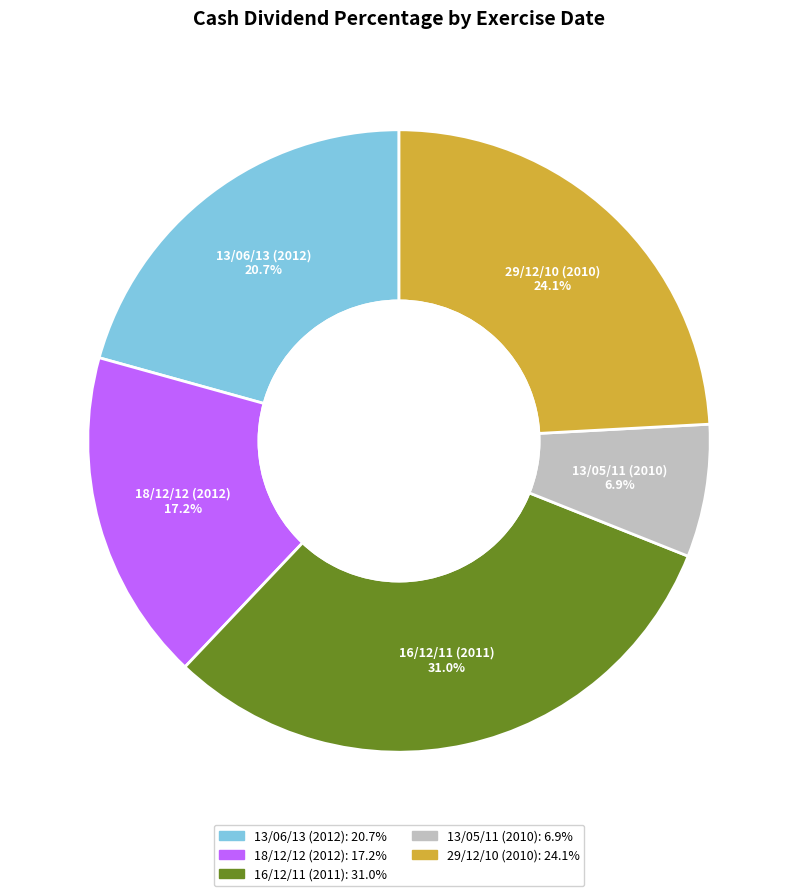

Between 16/12/11 (2011) and 13/05/11 (2010), which is larger?

16/12/11 (2011)